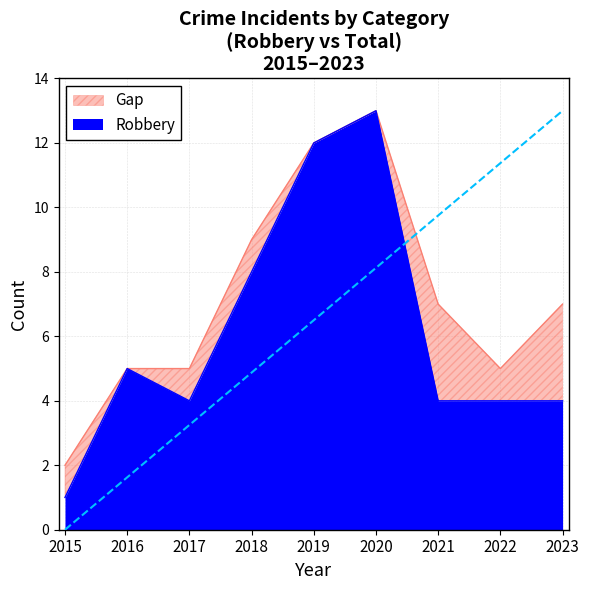

What is the value of the Robbery point at the 2nd from the left?

5